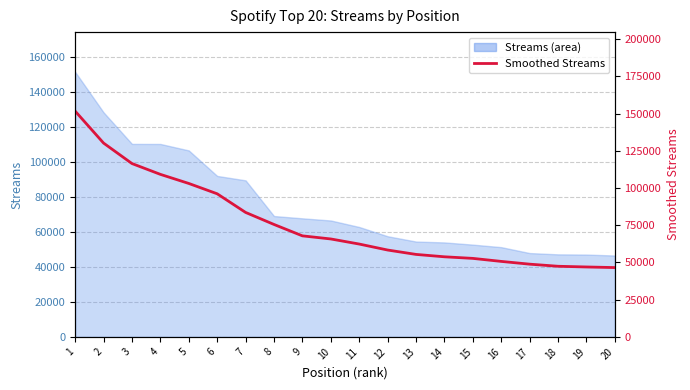

List the labels in order of value, smallest first.

20, 19, 18, 17, 16, 15, 14, 13, 12, 11, 10, 9, 8, 7, 6, 5, 4, 3, 2, 1